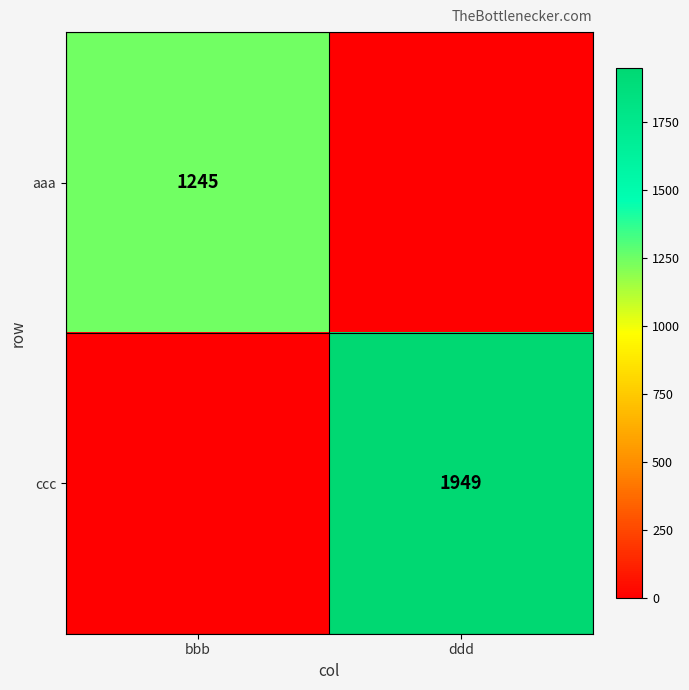

The value of ccc at ddd is 1949. True or false?

True